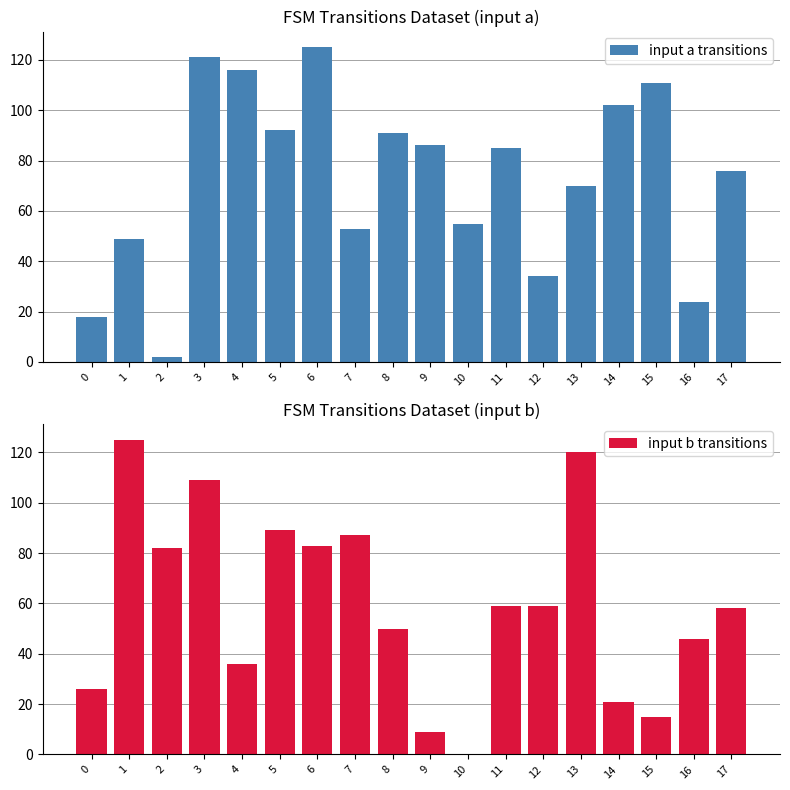

What is the highest value of the input a transitions series?

125